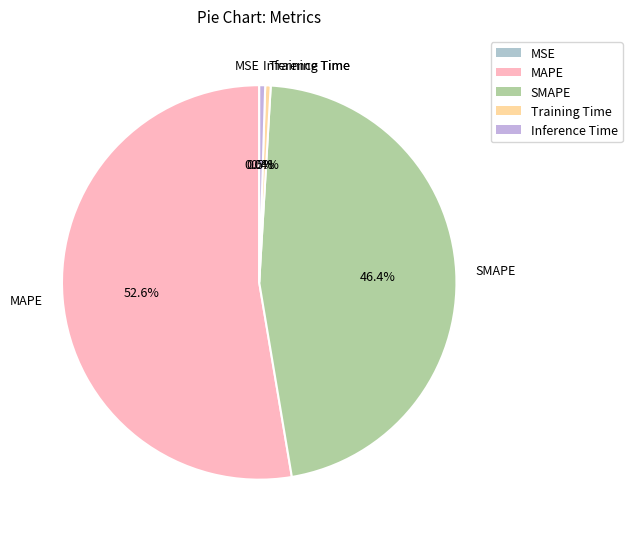

What percentage do Inference Time and SMAPE together represent?

46.9%